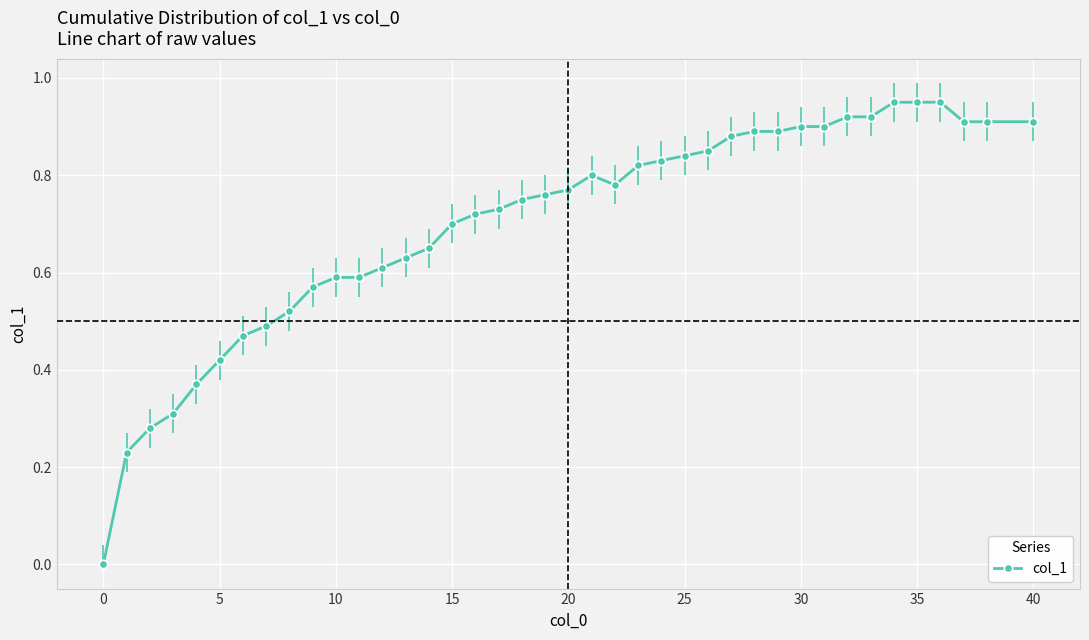

What is the sum of all values?

28.0